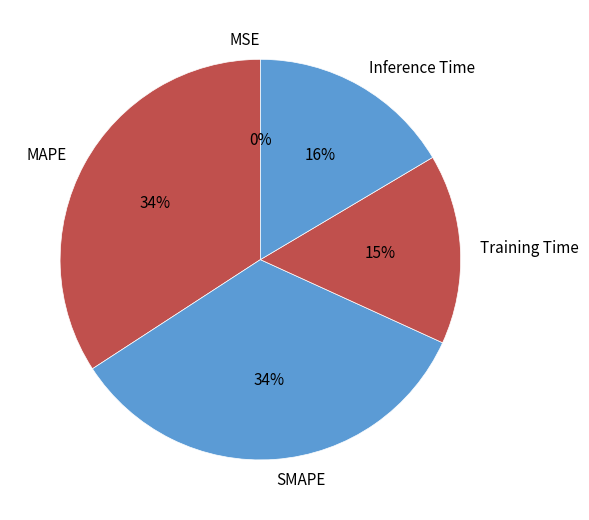

Combined, do Inference Time and MAPE account for over 50%?

Yes